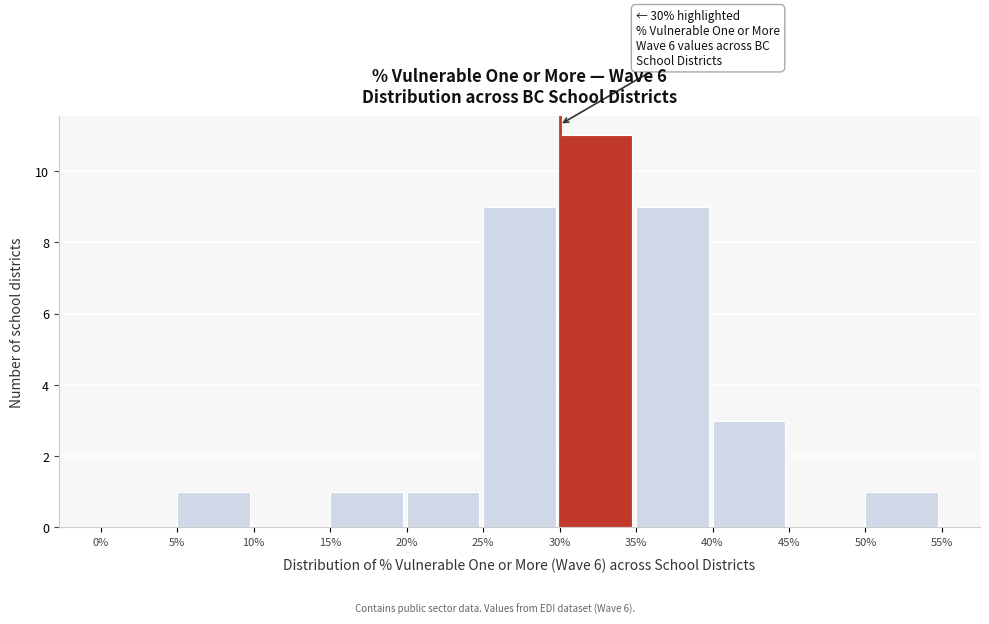

Which range on the x-axis has the tallest bar?

30% to 35%